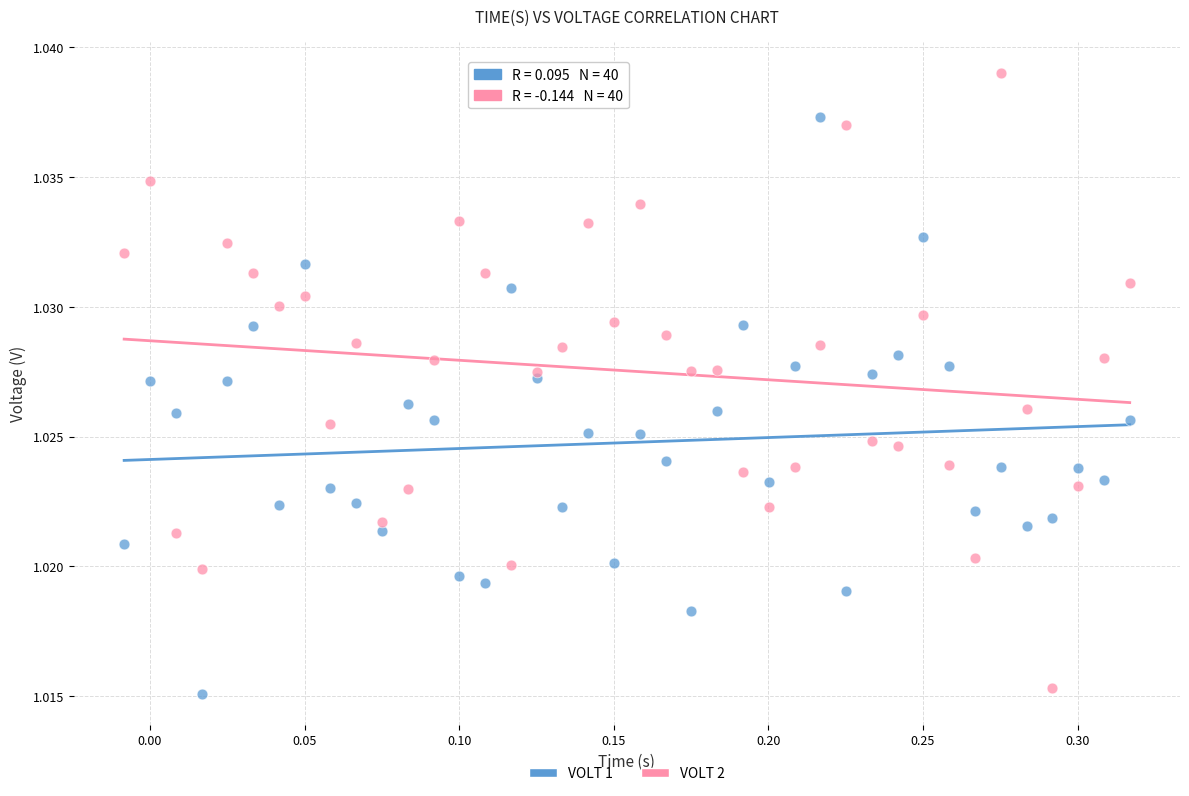

Which series has the largest Y range (max minus min)?

VOLT 2